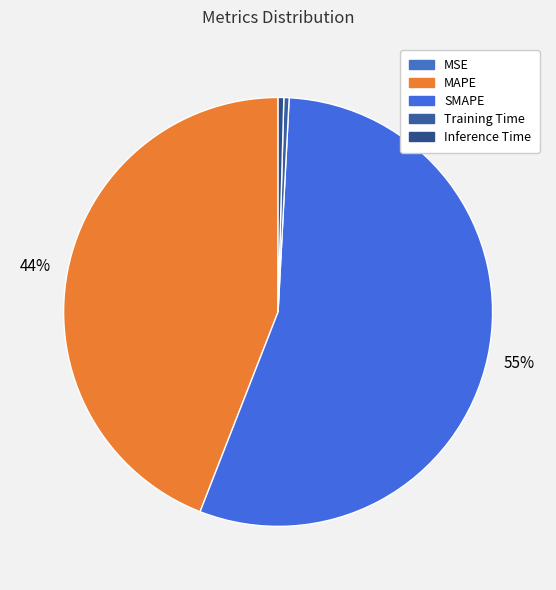

Is MSE the majority of the pie?

No